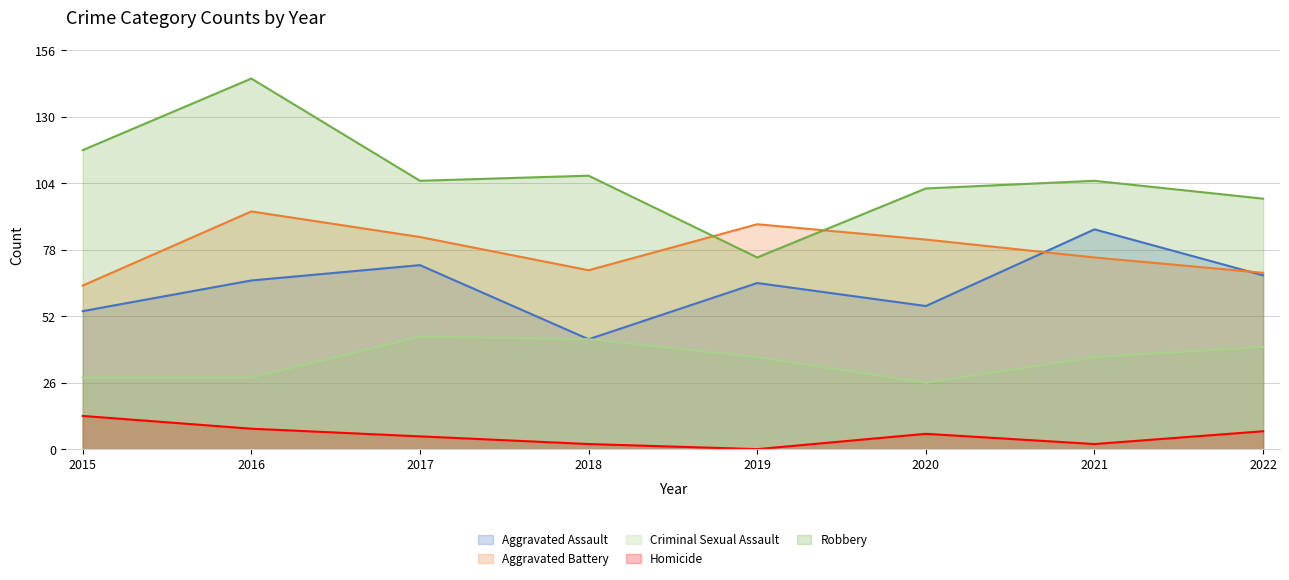

Rank the series at 2022 from highest to lowest value.

Robbery, Aggravated Battery, Aggravated Assault, Criminal Sexual Assault, Homicide